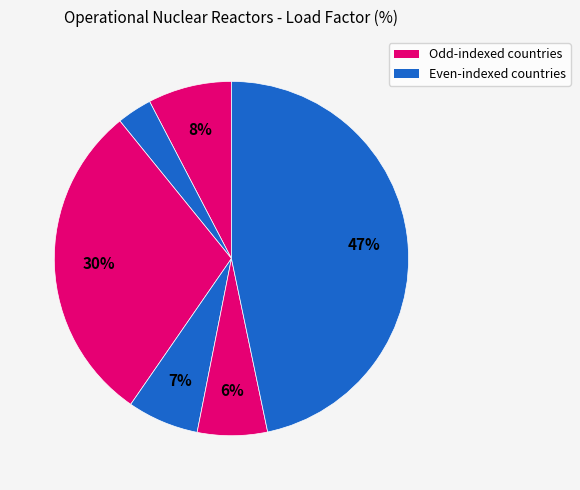

How many slices are in this pie chart?

6